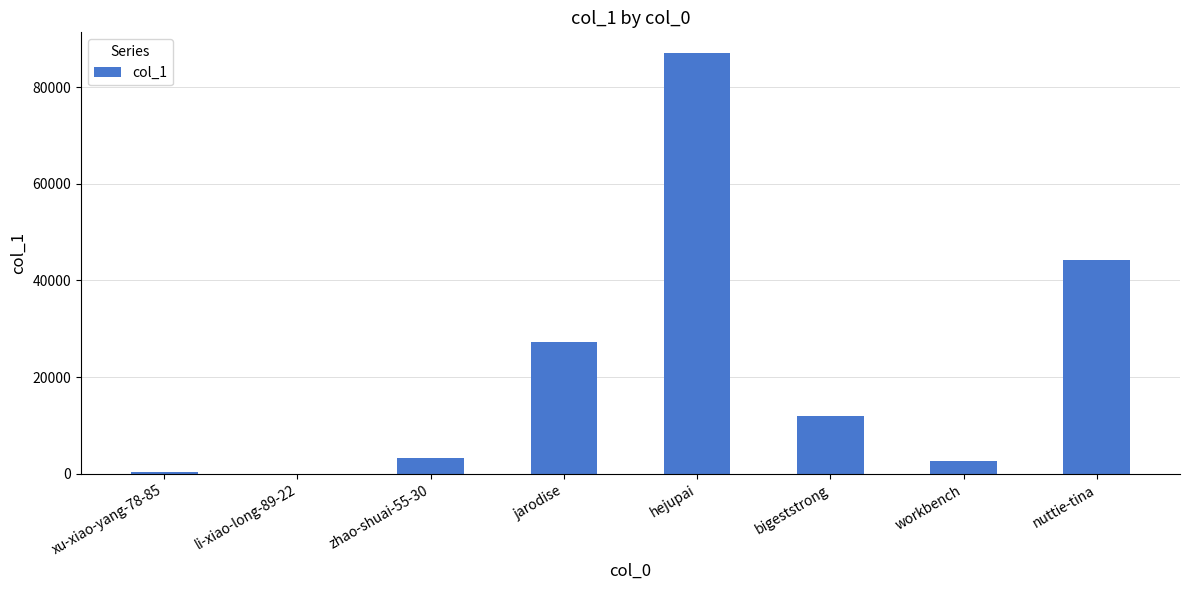

What is the approximate value at bigeststrong, to the nearest 50?

12000